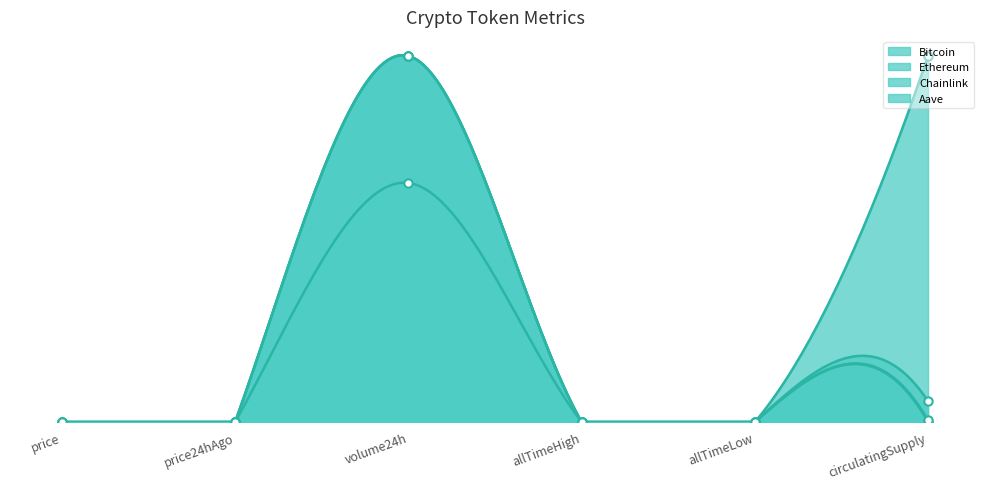

Between price24hAgo and volume24h, which is larger?

volume24h